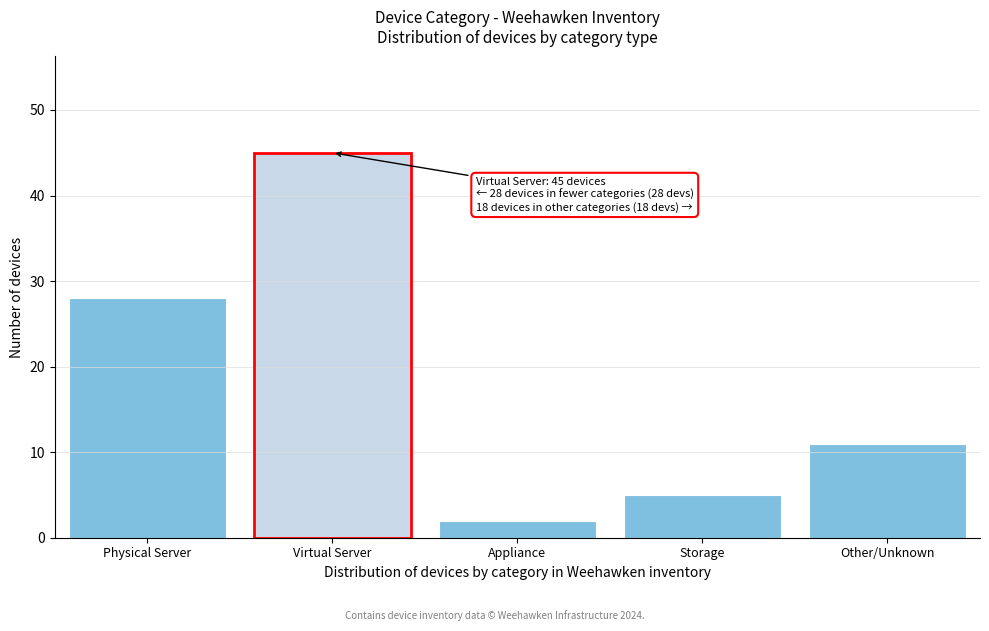

Reading left to right, extract all data points from this chart.

Physical Server=28	Virtual Server=45	Appliance=2	Storage=5	Other/Unknown=11